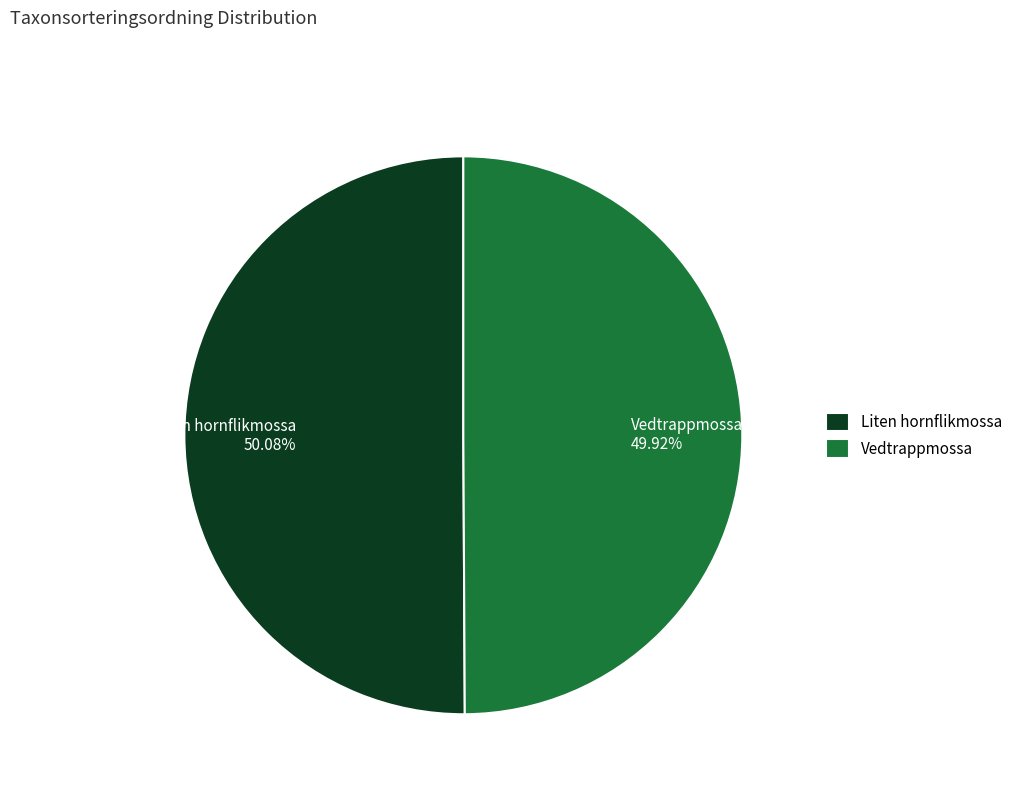

Is there any slice that represents more than half of the pie?

Yes